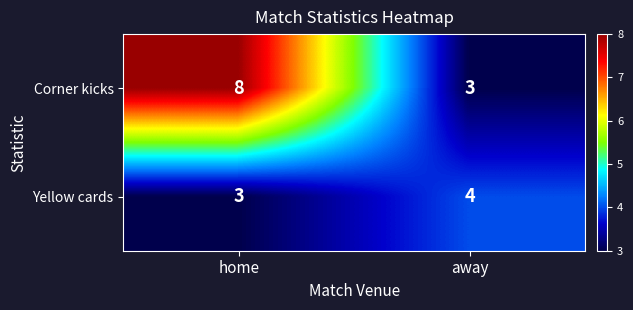

Reading left to right, transcribe all the data shown in this chart.

Corner kicks: 8	3
Yellow cards: 3	4